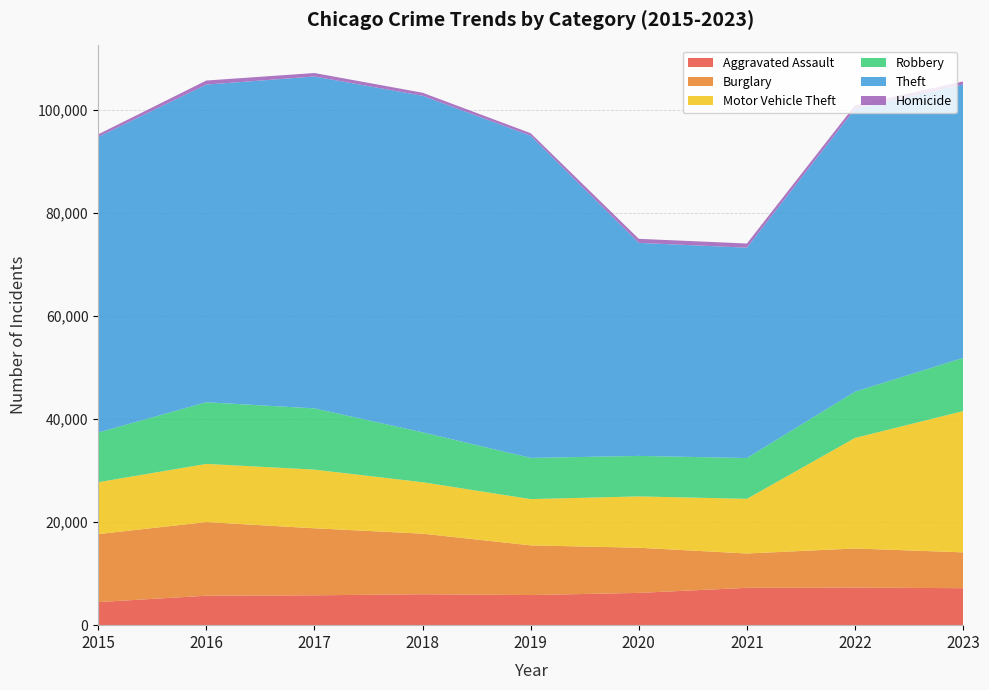

What is the sum of the Theft values at 2015 and 2021?

98158